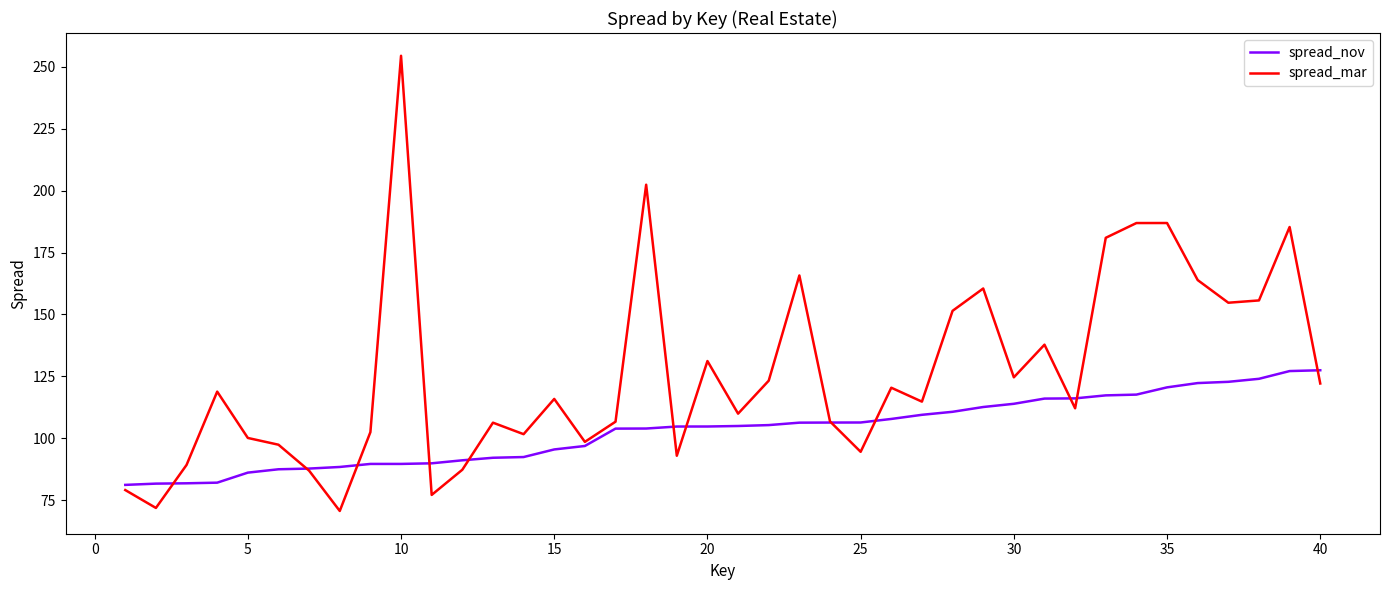

How many lines are shown in the chart?

2